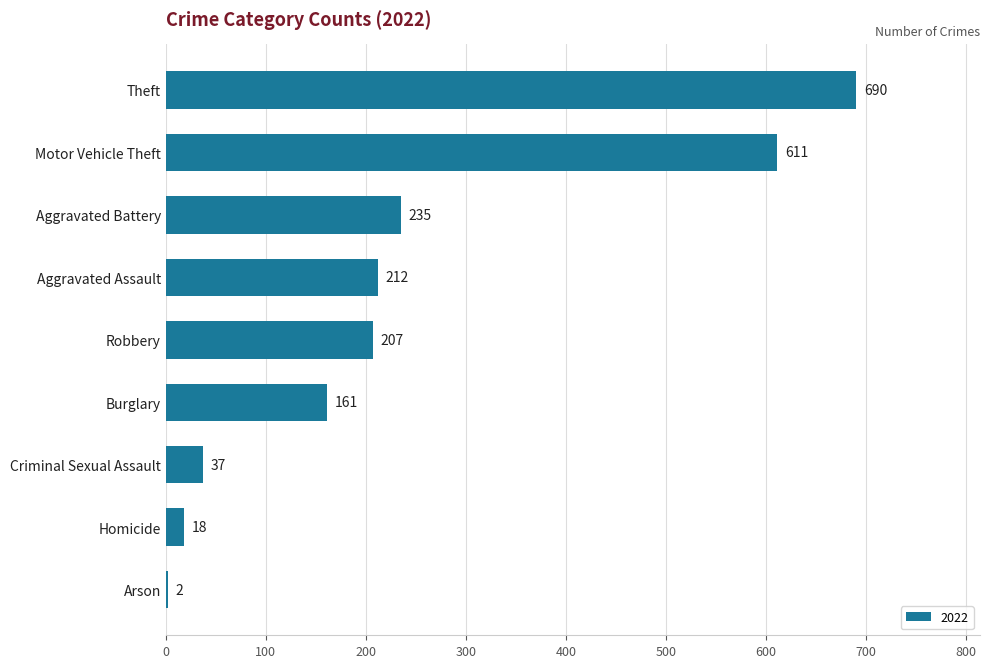

Which category has the highest value across all series?

Theft